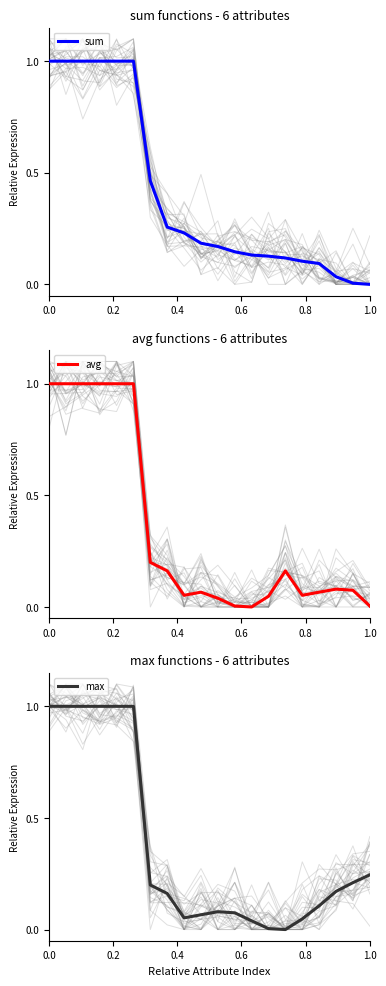

The value of sum at 0.0 is 0.3. True or false?

False